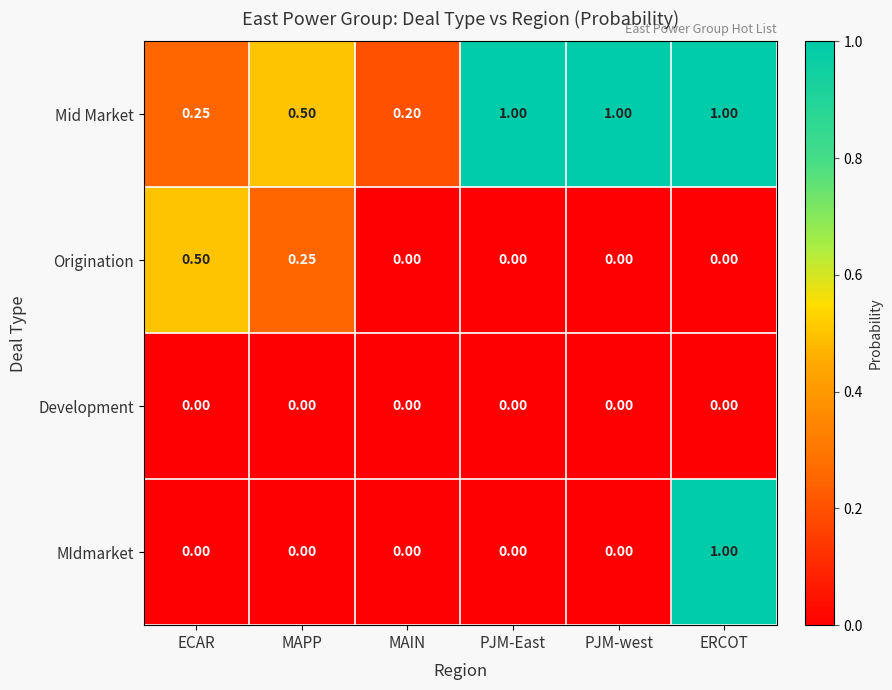

At which label is Mid Market closest to 0?

MAIN